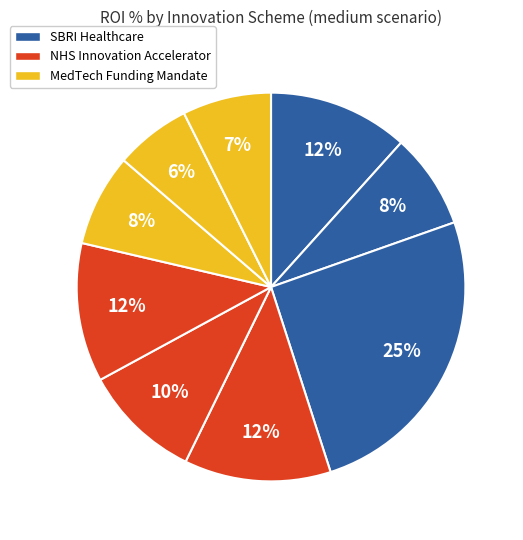

To the nearest percent, what is the average slice percentage?

11%